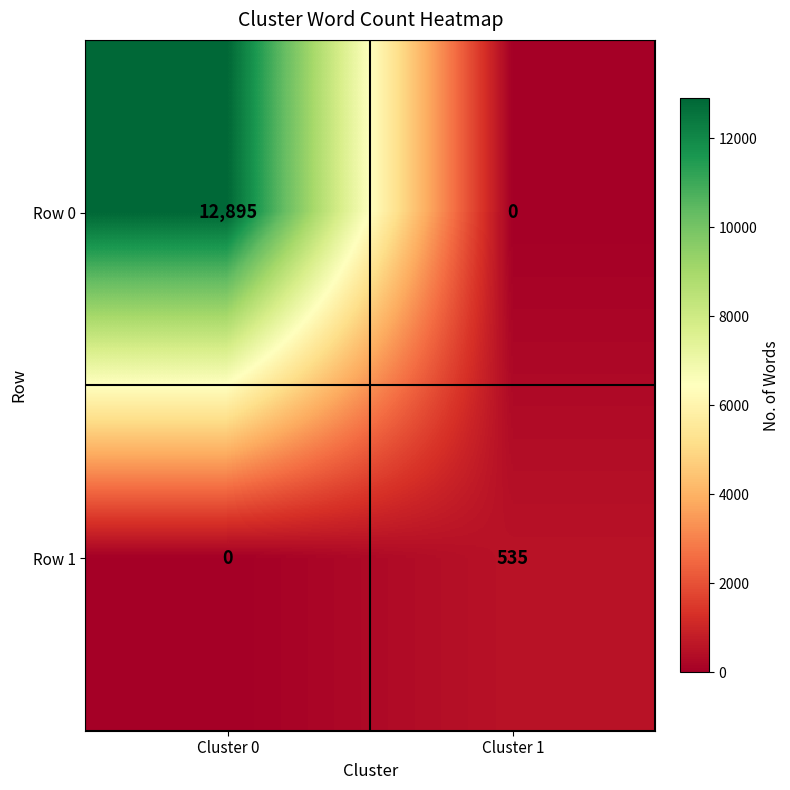

At which label is Row 1 closest to 267?

Cluster 0